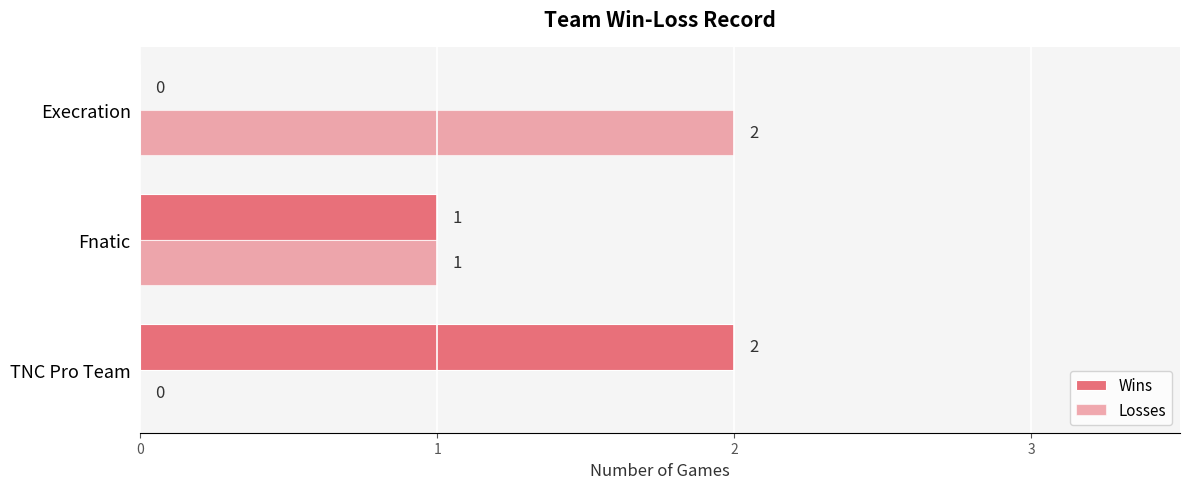

How many categories are shown in the chart?

3